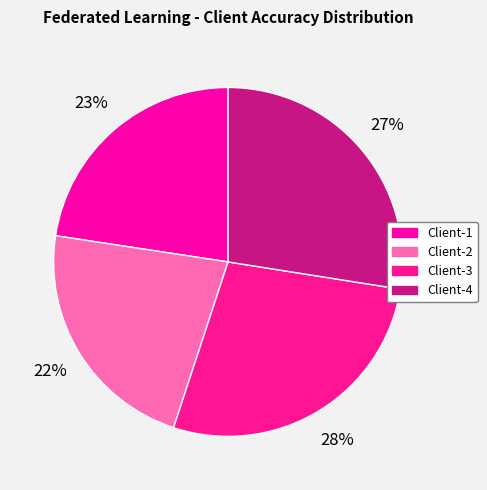

Does Client-2 account for over 50% of the chart?

No